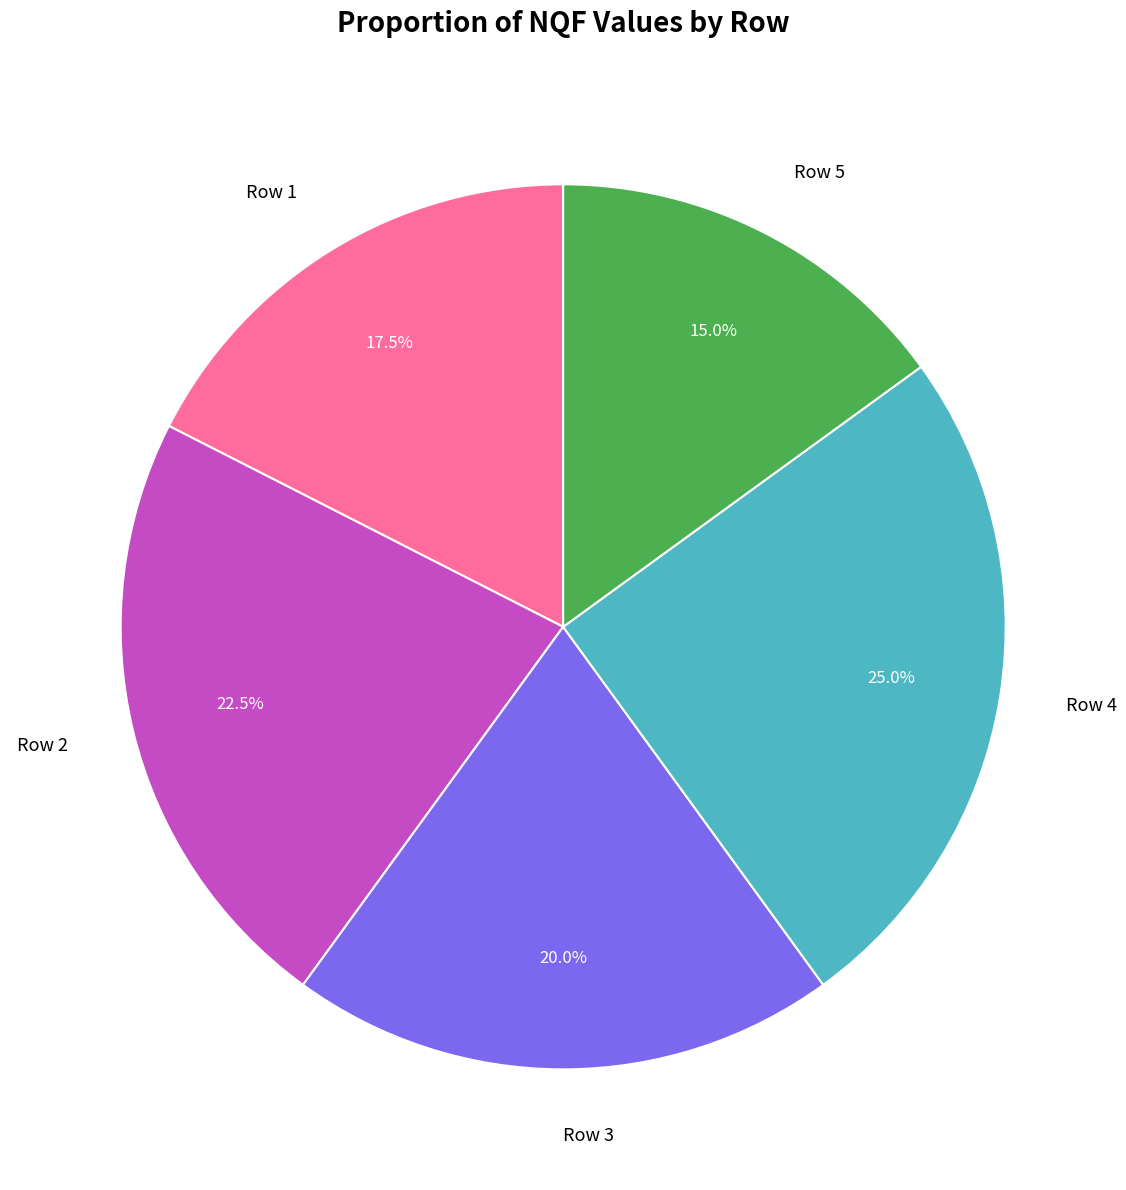

To the nearest percent, what percentage of the pie is Row 3?

20%